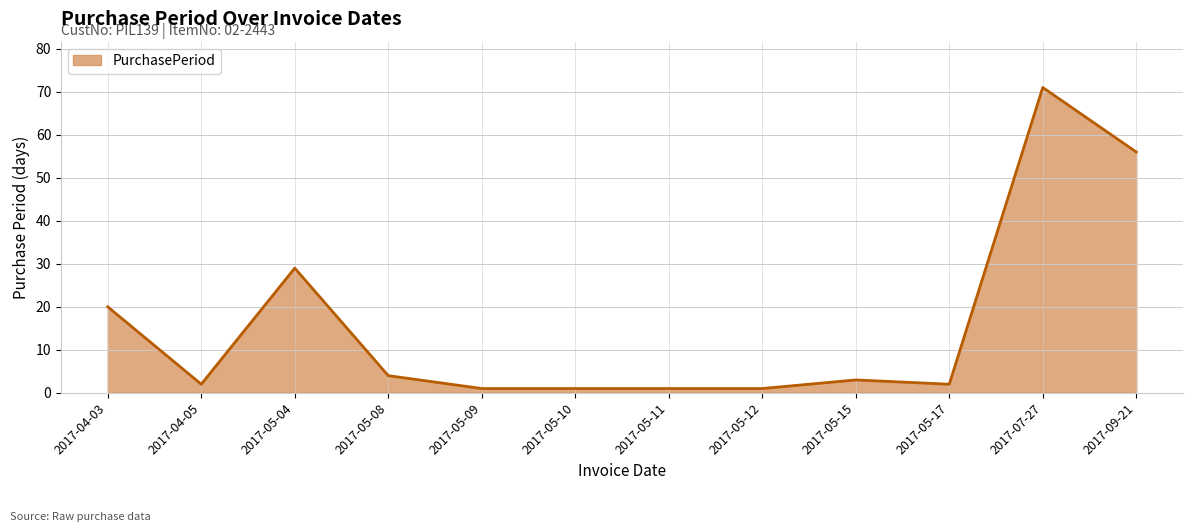

Reading left to right, list all the values displayed in this chart.

20	2	29	4	1	1	1	1	3	2	71	56